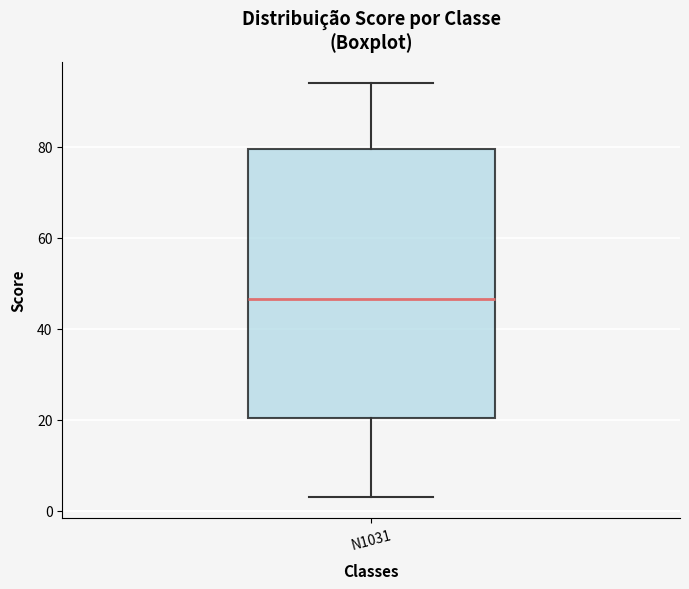

Read this box plot against the y-axis: the position of the median line, the range covered by the box, and the ends of both whiskers. The values are not printed on the chart, so give them approximately, as read against the axis.

median 46, box 20 to 80, whiskers 4 to 94